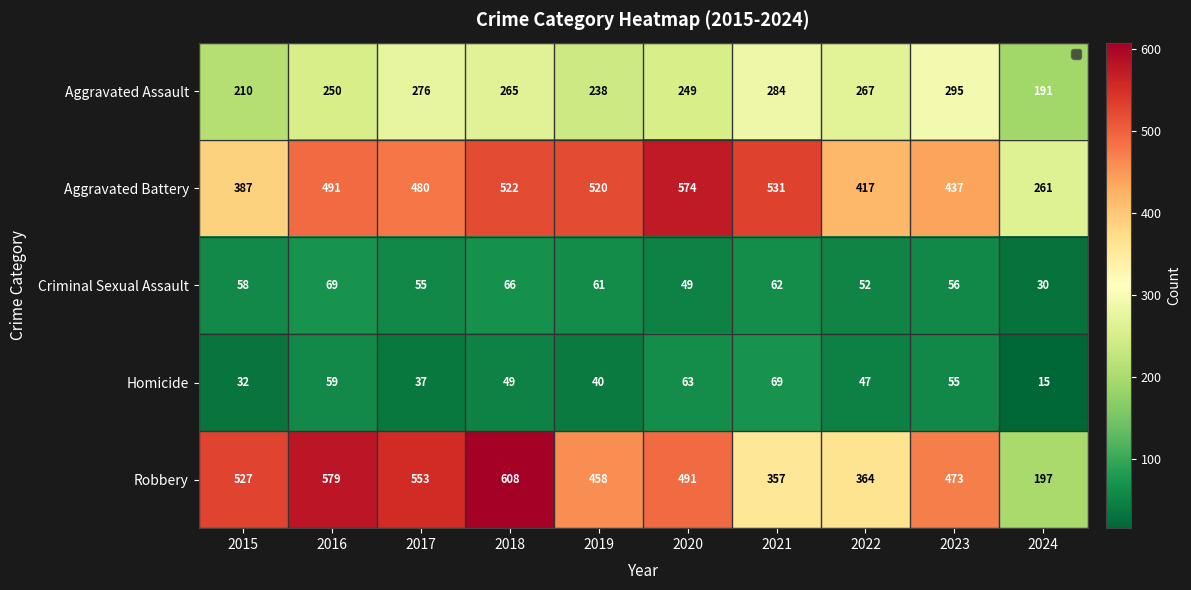

The value of Robbery at 2019 is 667. True or false?

False